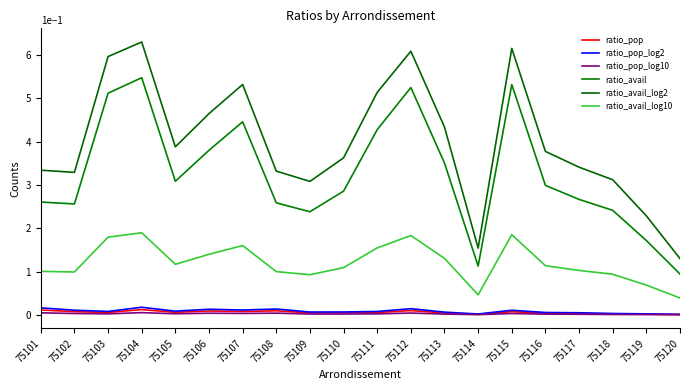

Is the value of ratio_pop at 75109 greater than the value of ratio_pop_log2 at 75109?

No